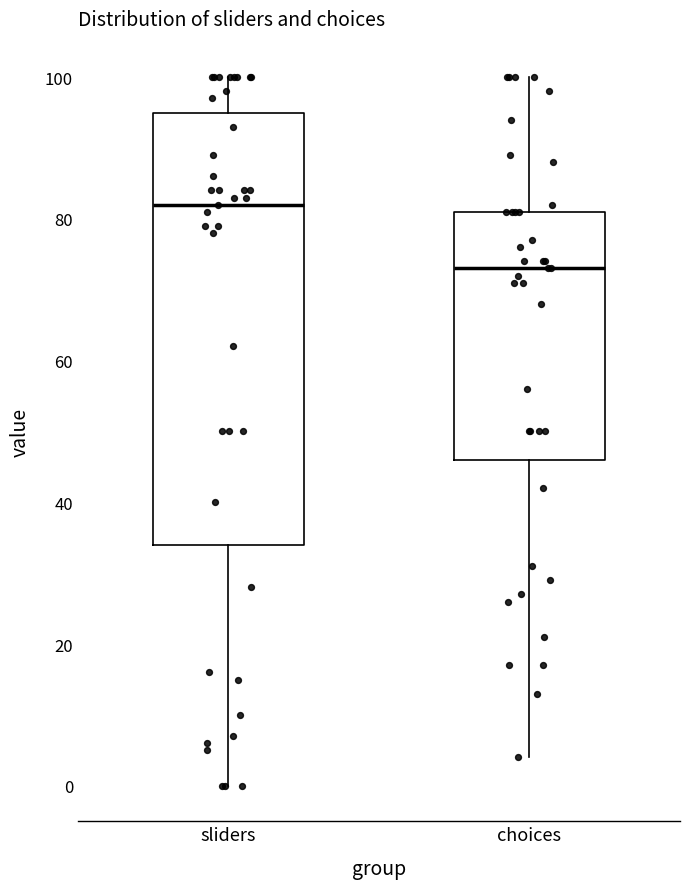

Reading left to right, read every box against the y-axis: the position of its median line, the range the box covers, and the ends of its whiskers. The values are not printed on the chart, so give them approximately, as read against the axis.

sliders: median 82, box 34 to 96, whiskers 0 to 100
choices: median 74, box 46 to 82, whiskers 4 to 100